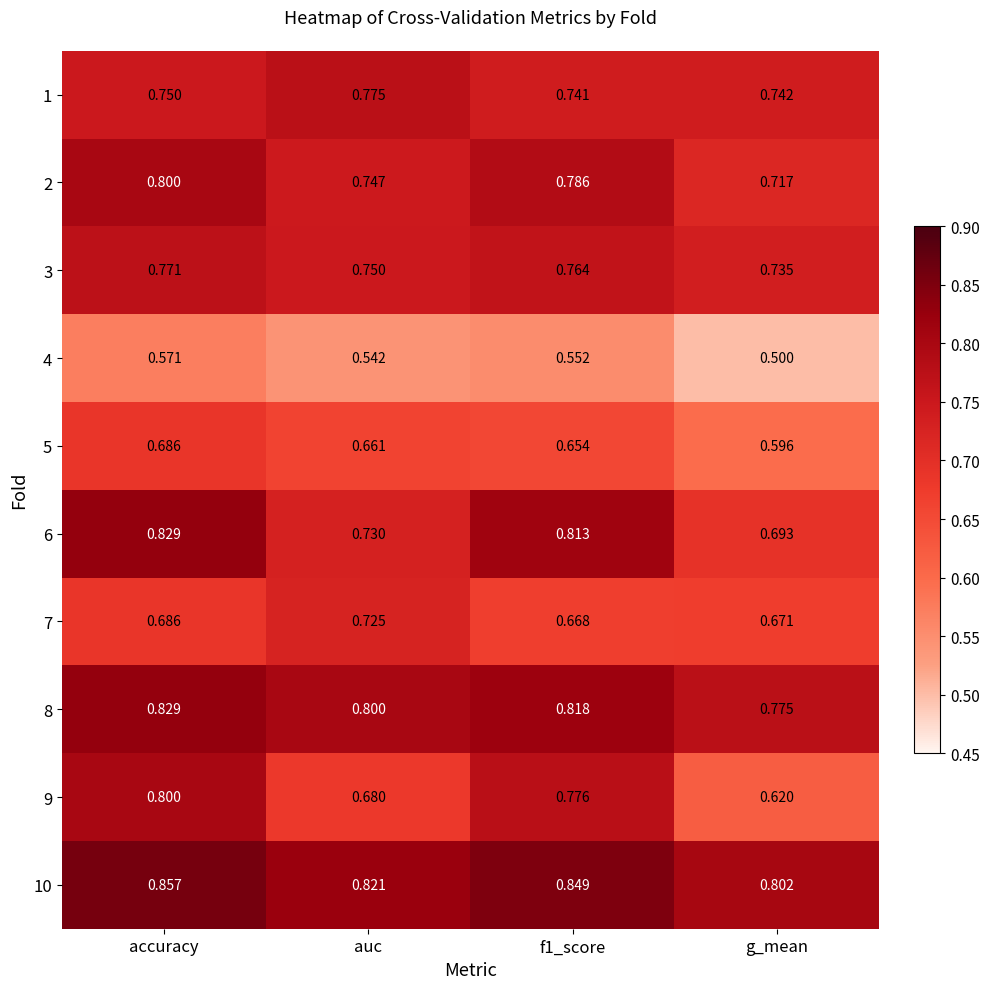

At which category does the chart reach its minimum across all series?

g_mean